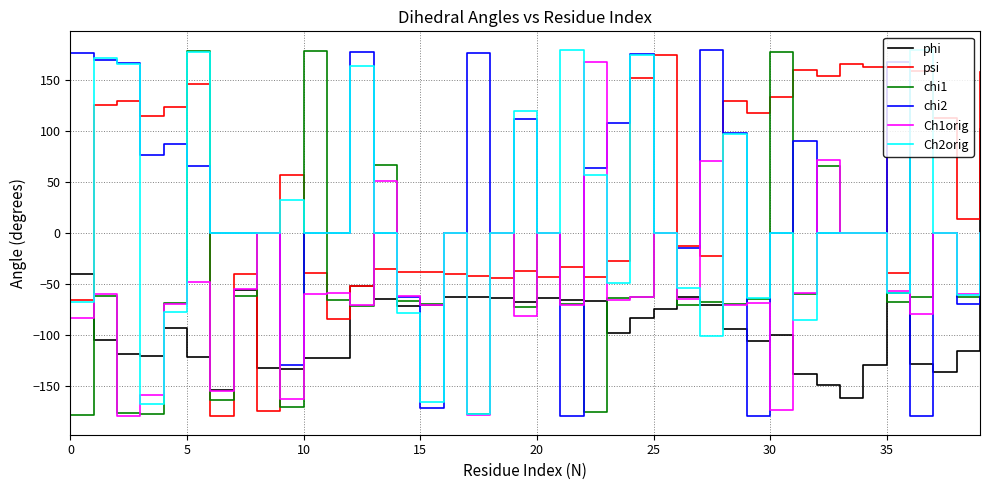

What is the minimum value shown in the chart?

-179.8